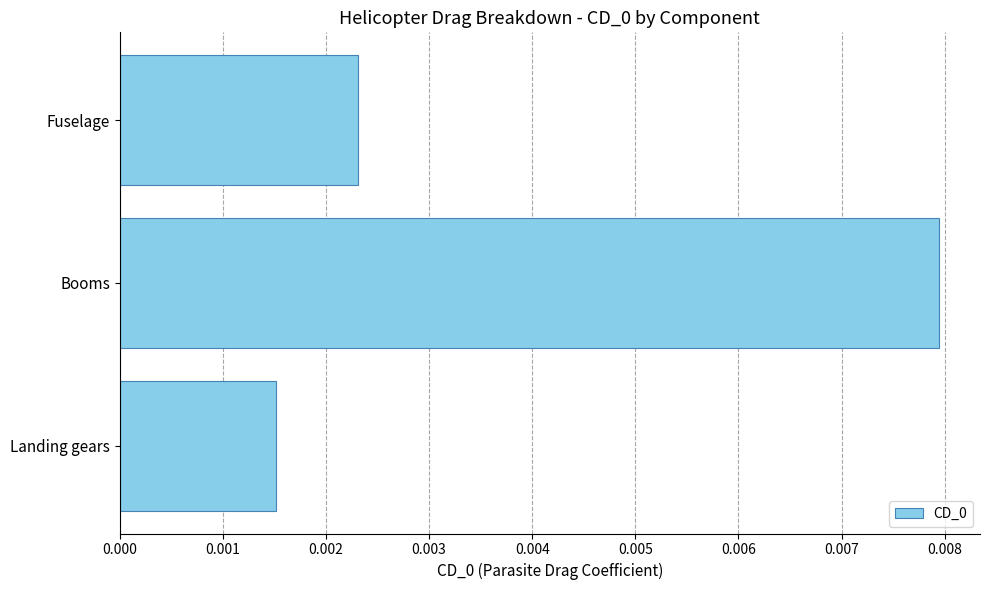

At which category does the chart reach its minimum across all series?

Landing gears